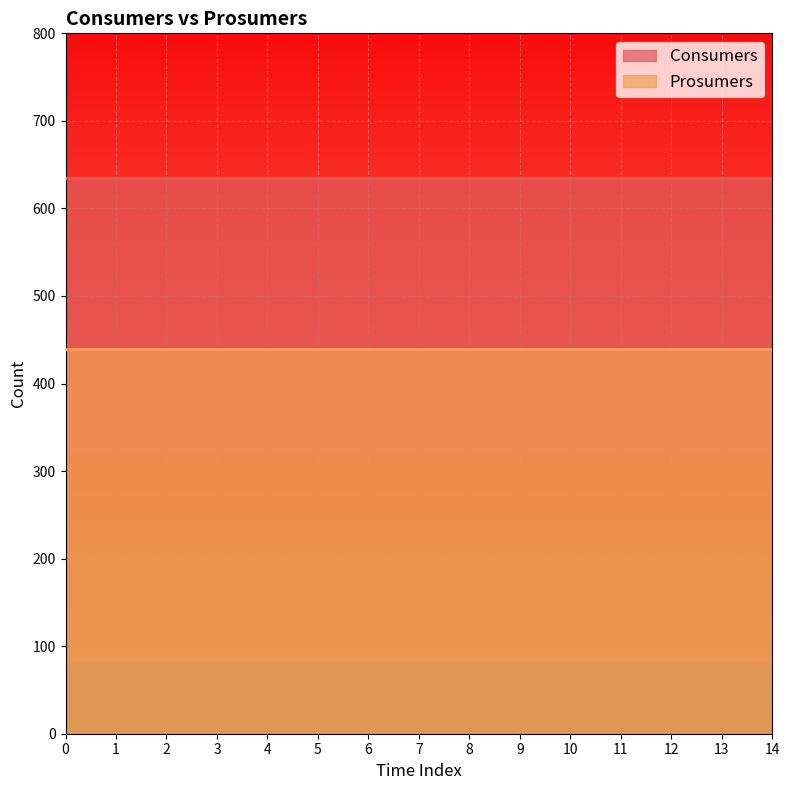

What is the sum of the Consumers values at 6 and 0?

1270